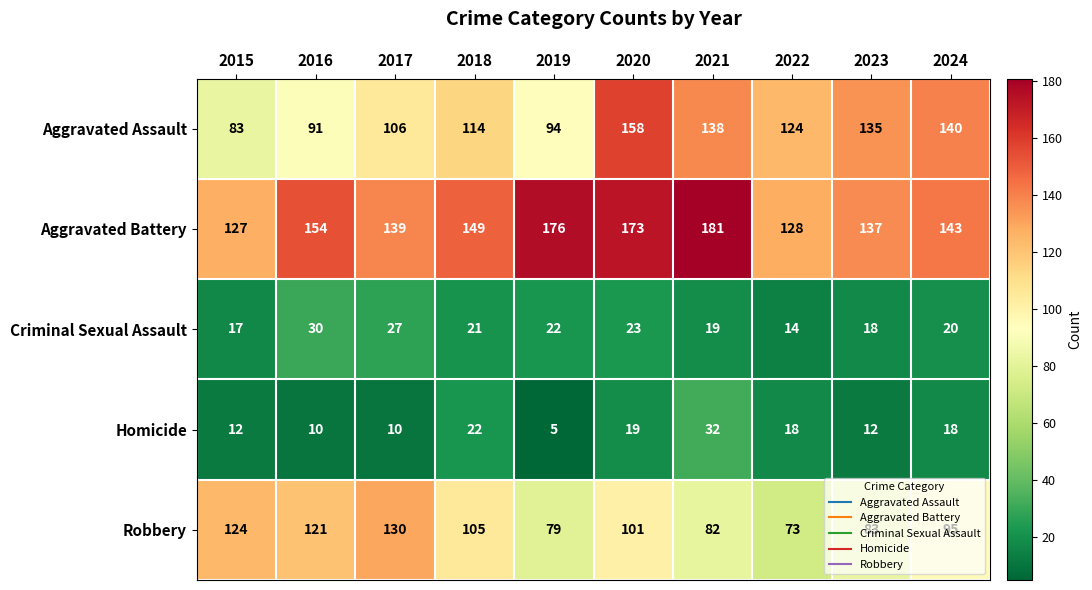

At 2016, list the series in order from smallest to largest.

Homicide, Criminal Sexual Assault, Aggravated Assault, Robbery, Aggravated Battery